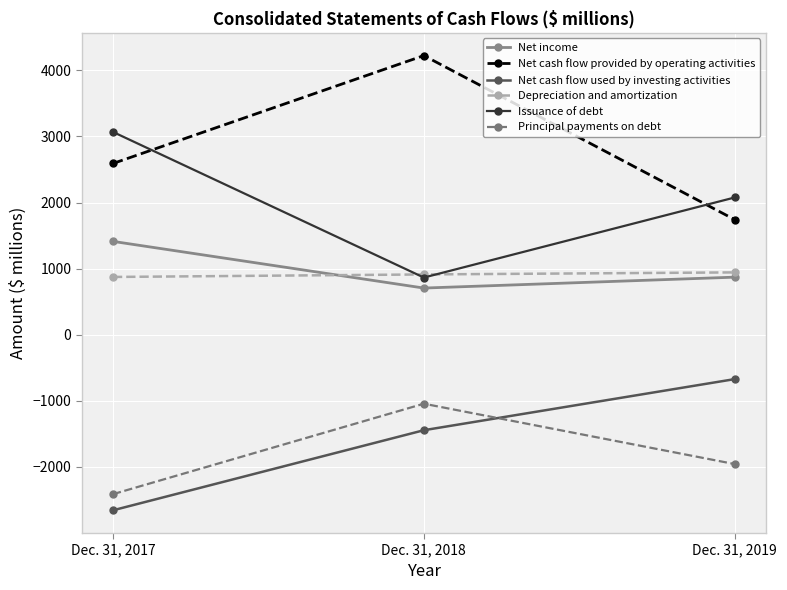

Is it true that Issuance of debt equals 1685 at Dec. 31, 2017?

False